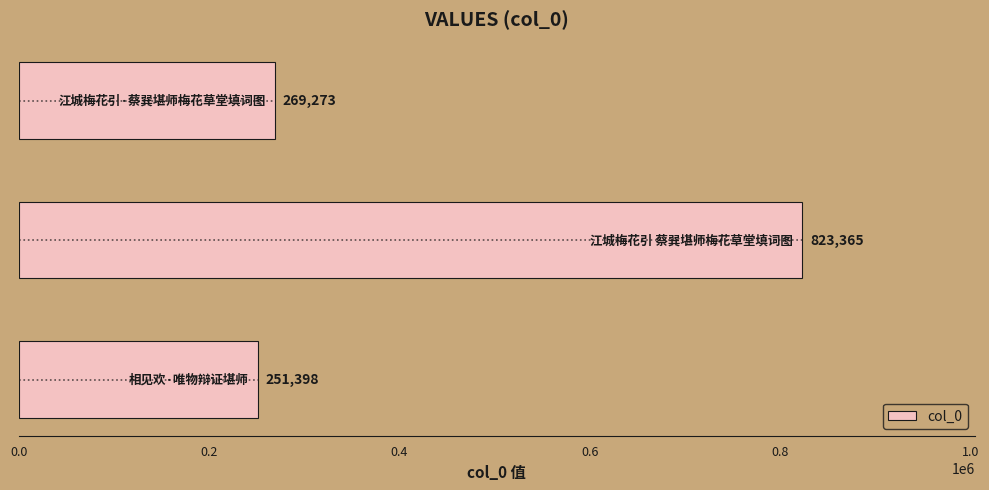

What is the greatest value displayed?

823365